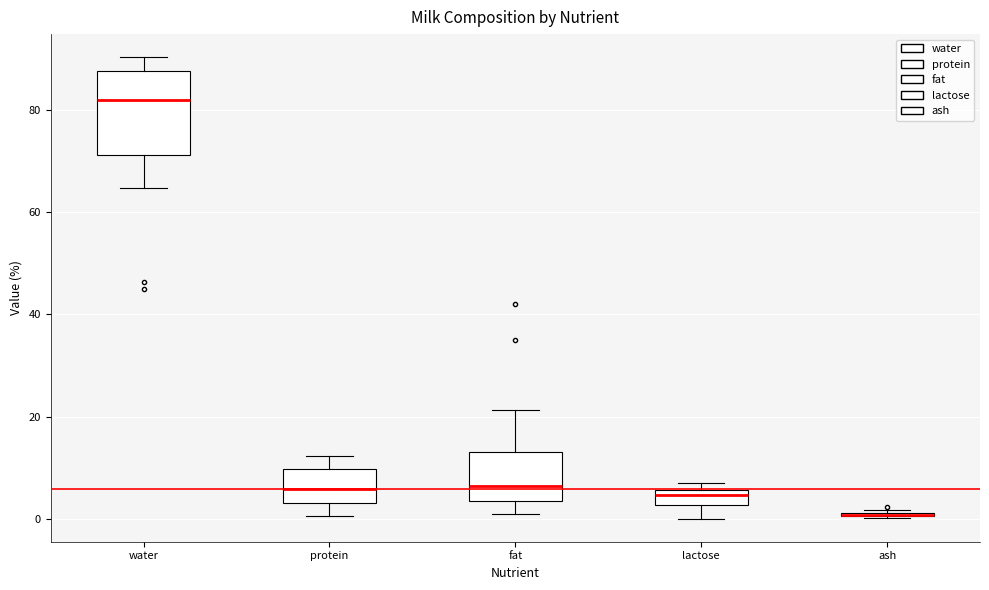

Comparing the boxes themselves (not the whiskers), which one is the tallest?

water